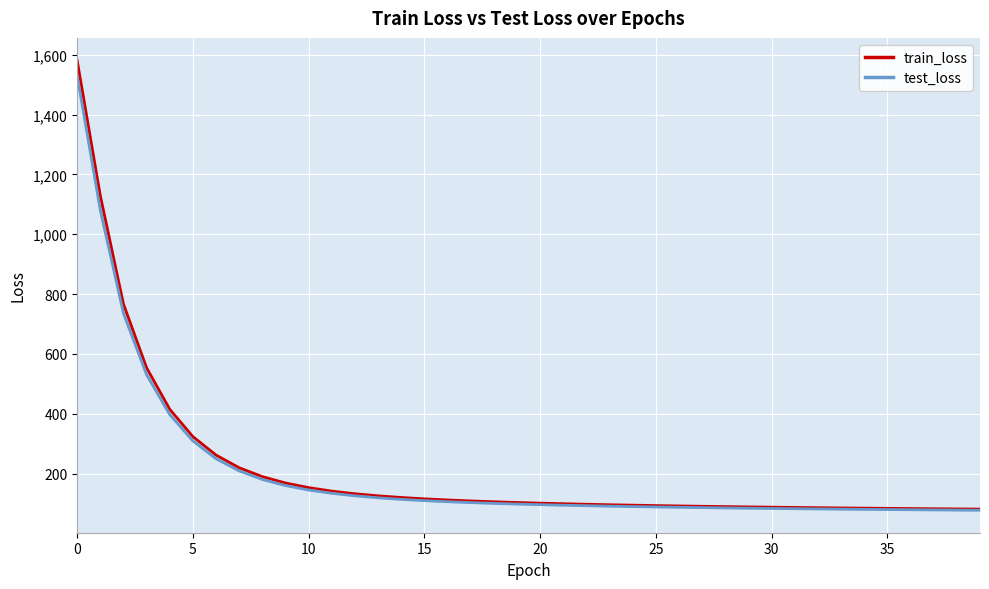

What is the difference between the test_loss values at 36 and 29?

5.1